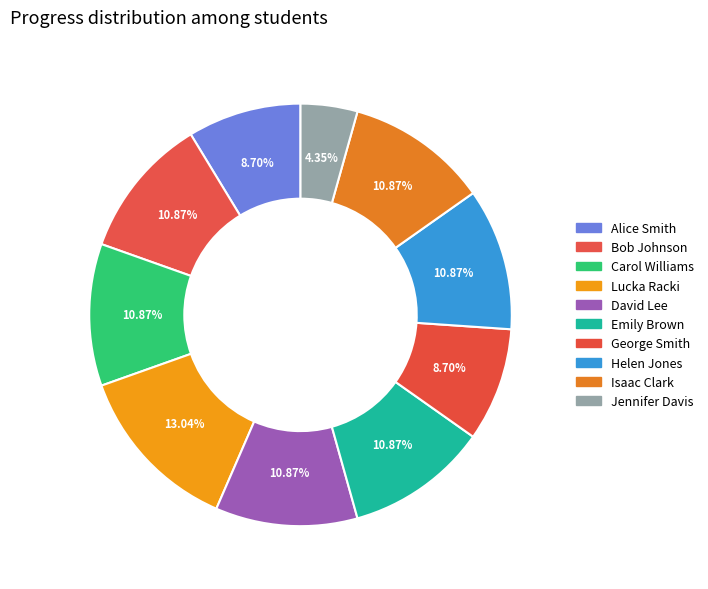

How many segments does this pie chart have?

10